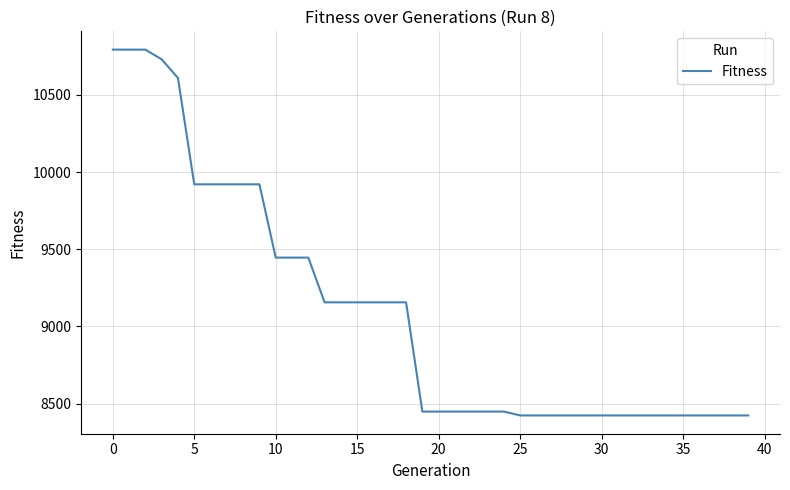

What is the maximum value shown in the chart?

10794